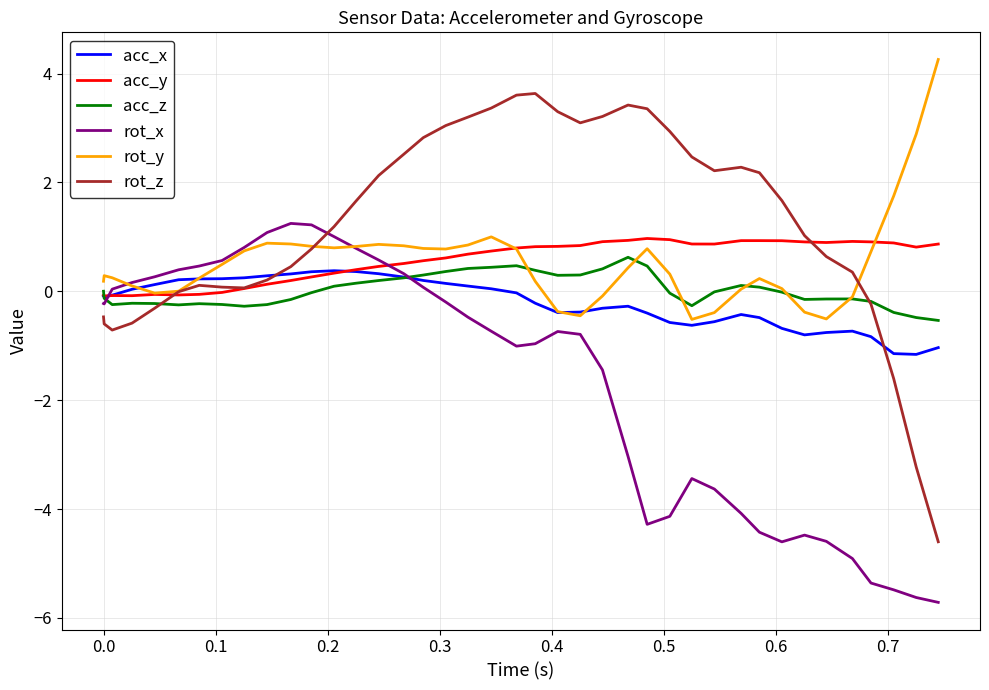

What is the minimum value for rot_z?

-4.6